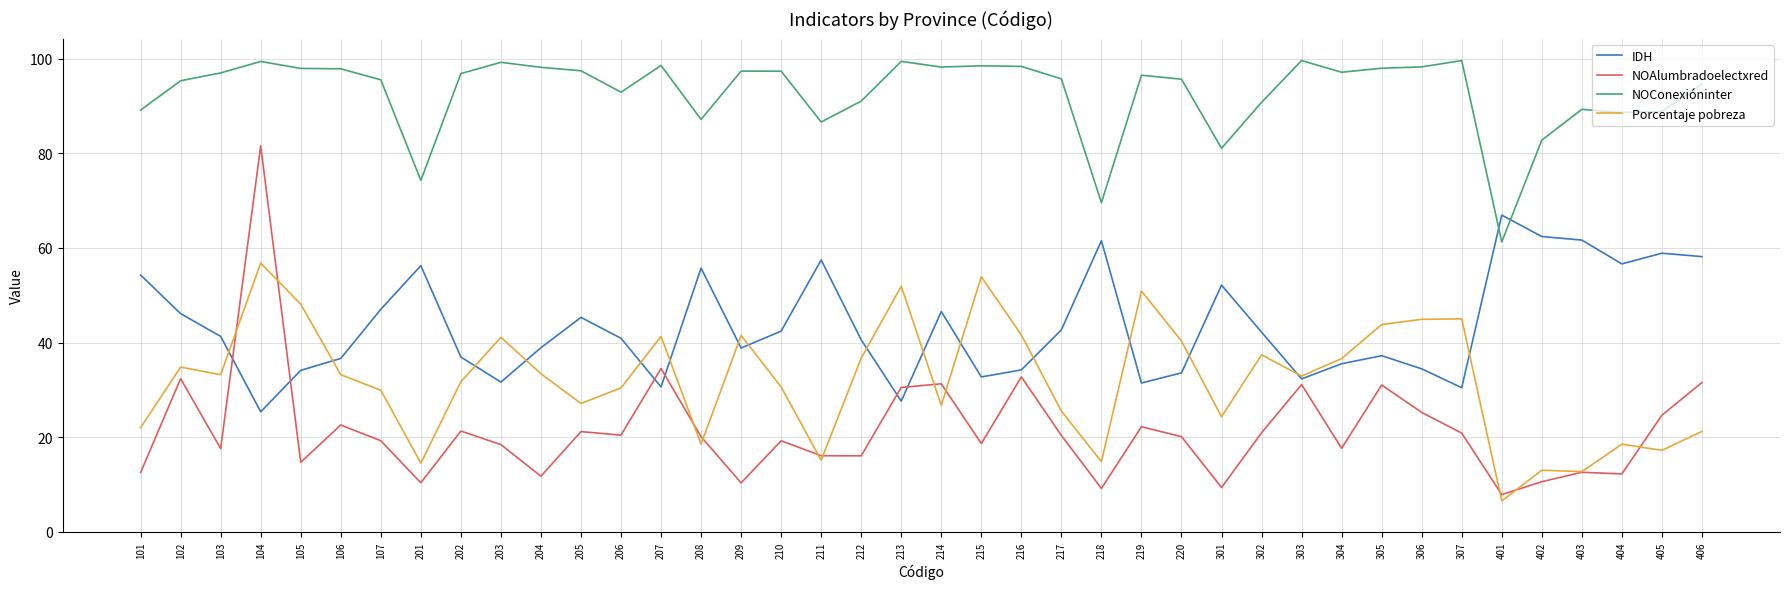

True or false: NOConexióninter has more than 0 interior local peaks.

True